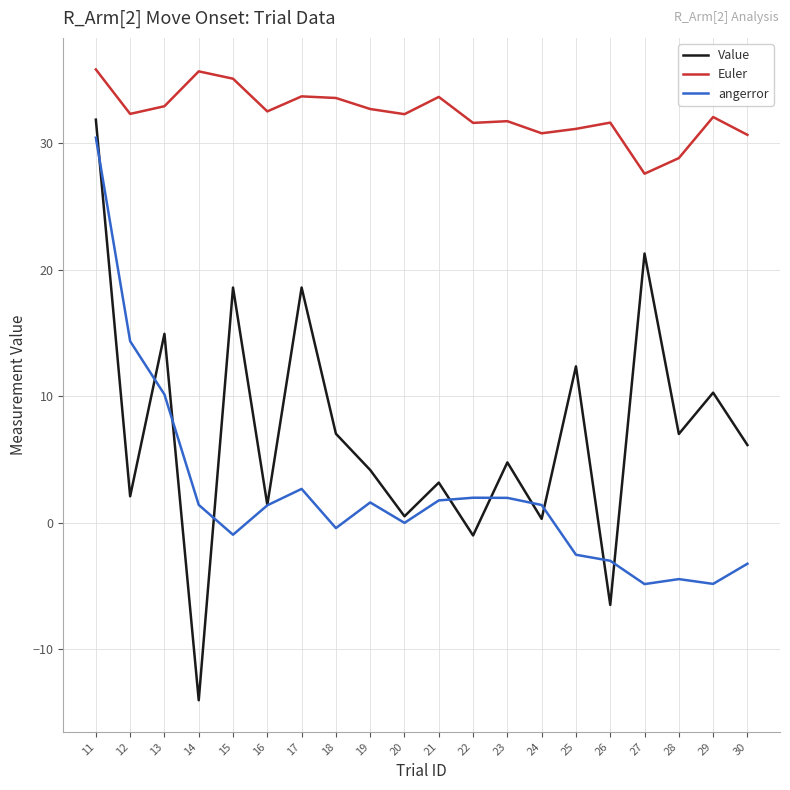

What is the difference between the maximum and minimum values in the Value series?

45.9